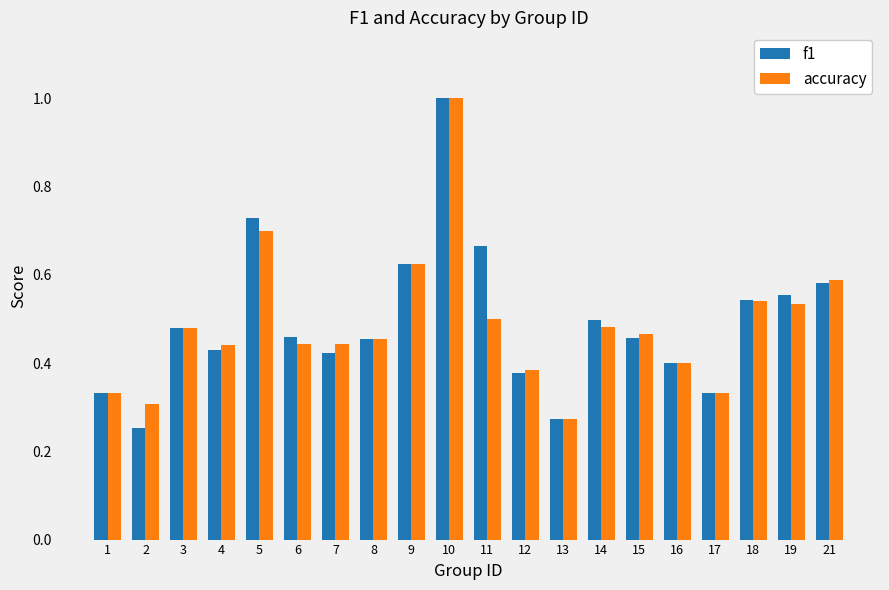

How many categories are shown in the chart?

20